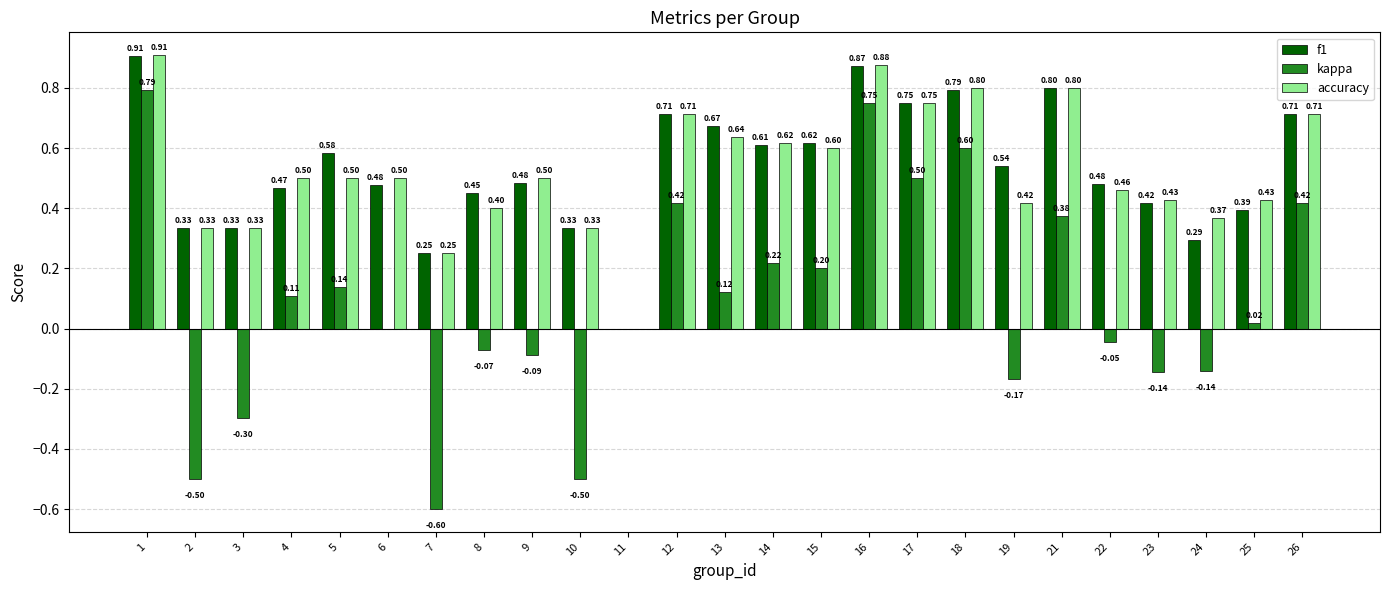

Which series changed the most between 13 and 14?

kappa